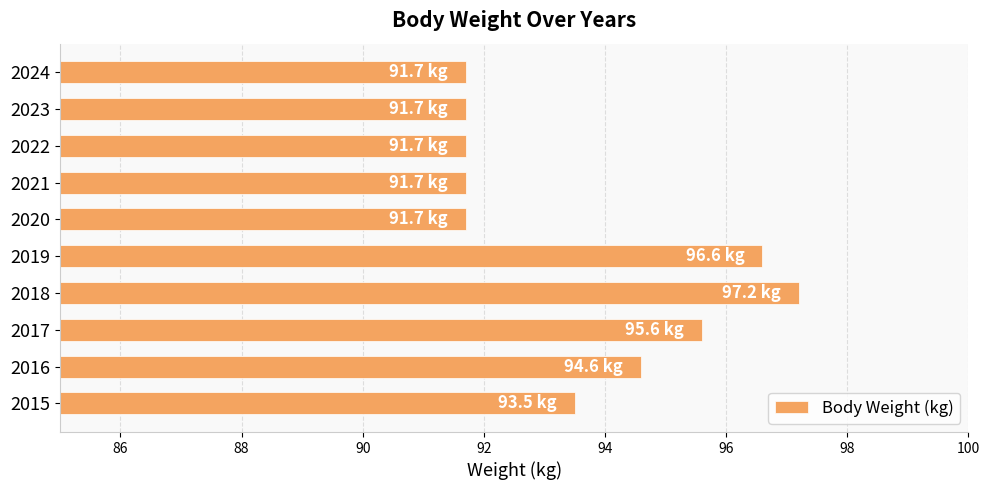

What value does the data have at 2023?

91.7